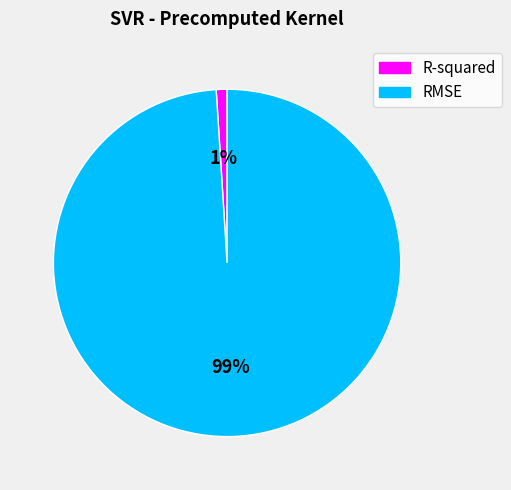

Which slice is the smallest?

R-squared